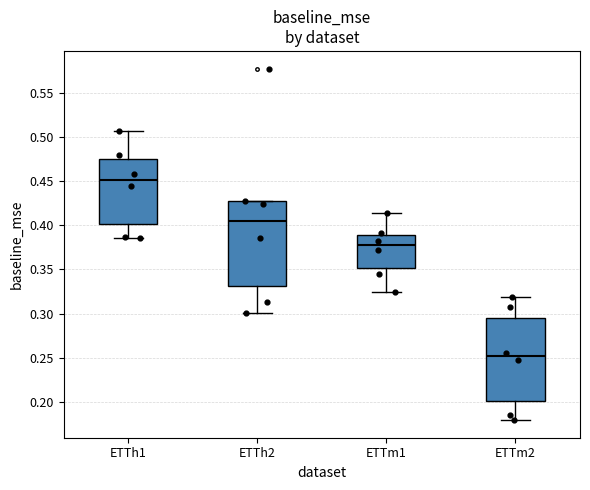

Which box has the highest median line?

ETTh1